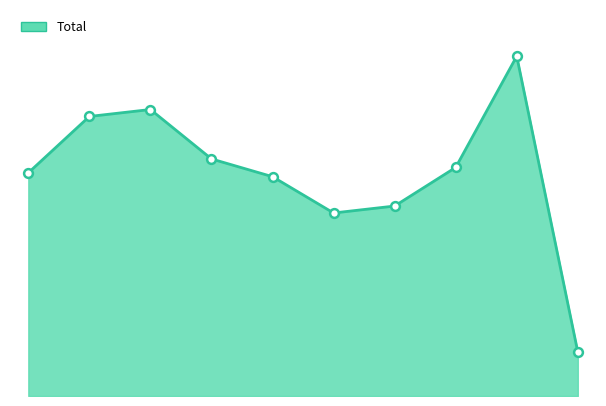

Is this an area chart (filled region under the line)?

Yes